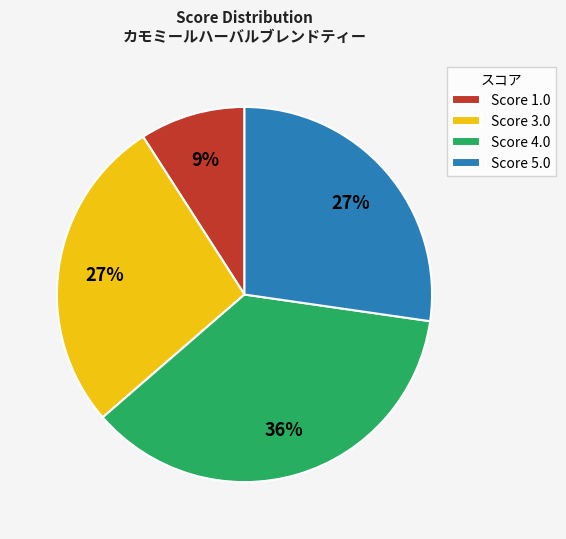

Does any single category account for the majority?

No